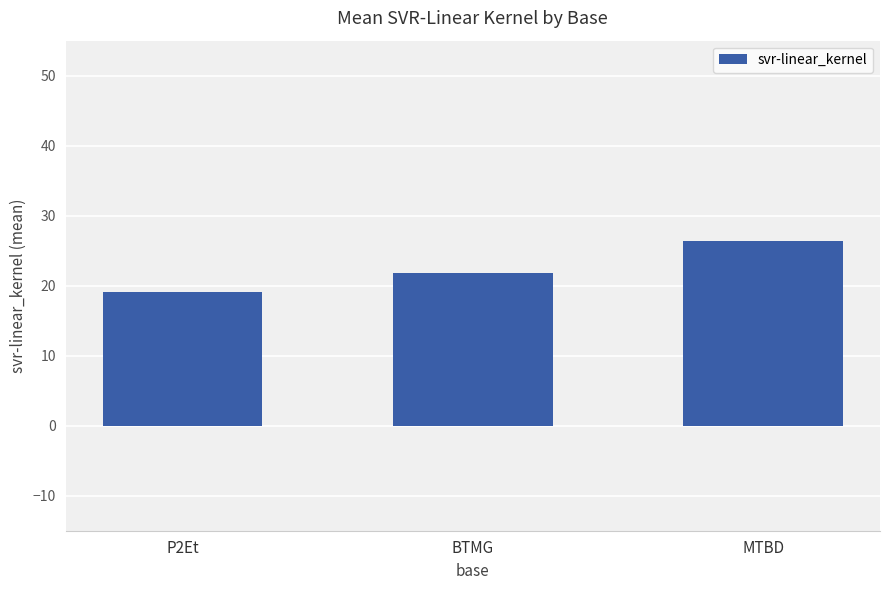

Is it true that the value at P2Et is 19.1?

True